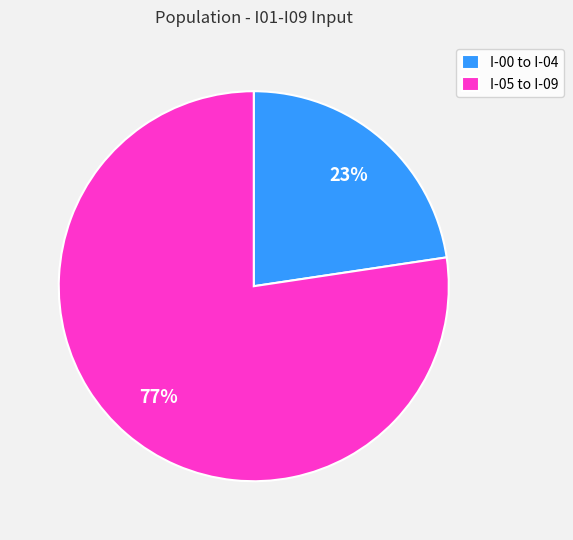

Is it true that I-00 to I-04 is 31% of the pie?

False